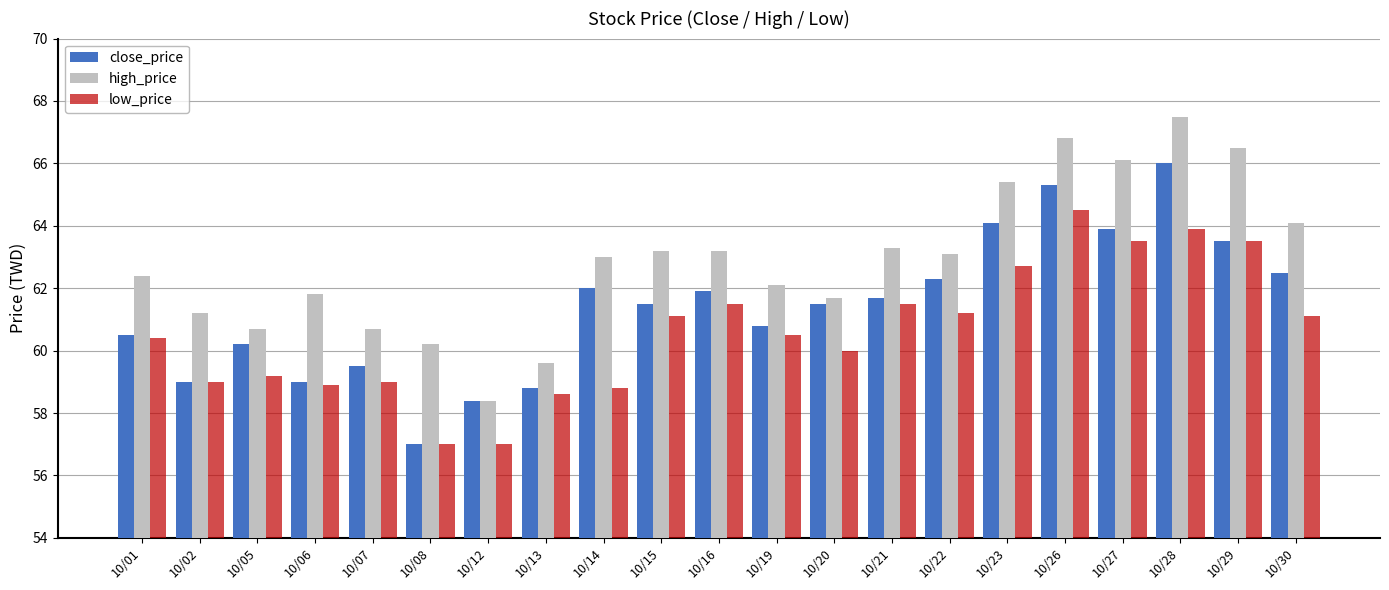

Between 10/13 and 10/27, which series saw the biggest shift?

high_price